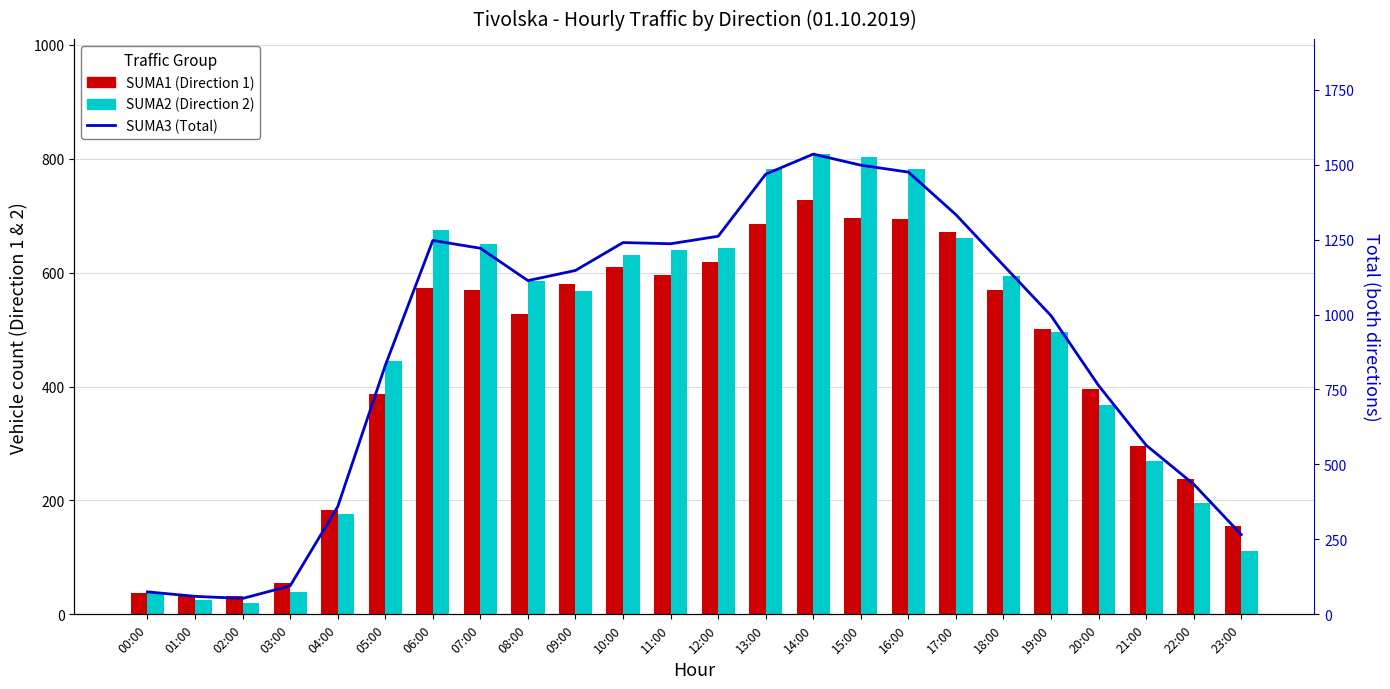

Rank the categories by SUMA3 (Total) value from highest to lowest.

14:00, 15:00, 16:00, 13:00, 17:00, 12:00, 06:00, 10:00, 11:00, 07:00, 18:00, 09:00, 08:00, 19:00, 05:00, 20:00, 21:00, 22:00, 04:00, 23:00, 03:00, 00:00, 01:00, 02:00